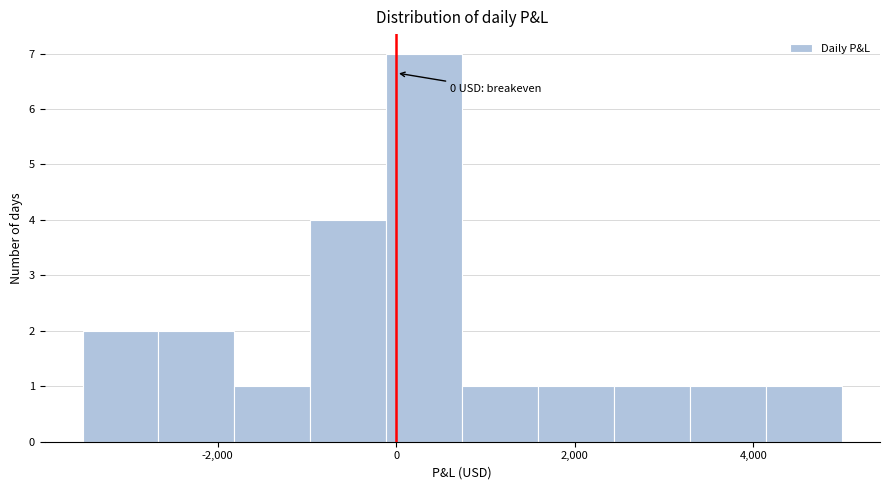

Which range on the x-axis has the tallest bar?

-200 to 800